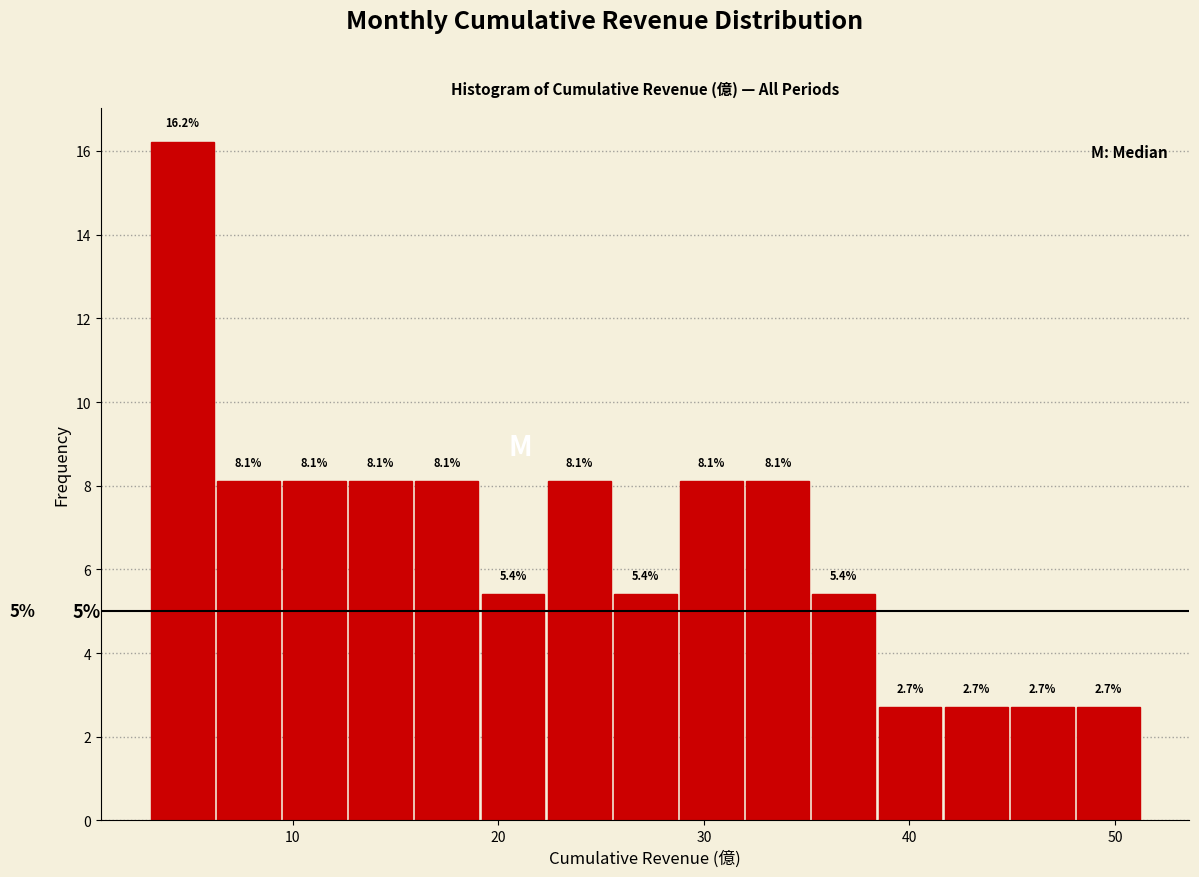

Read against the x-axis, roughly where is the centre of the tallest bar?

5